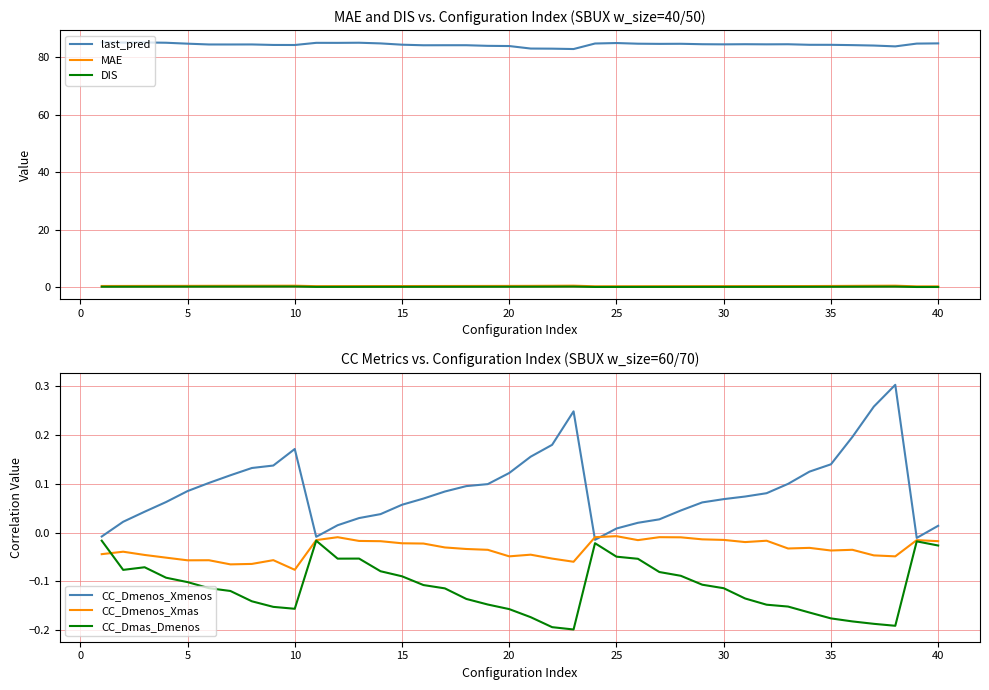

What is the minimum value for last_pred?

82.8